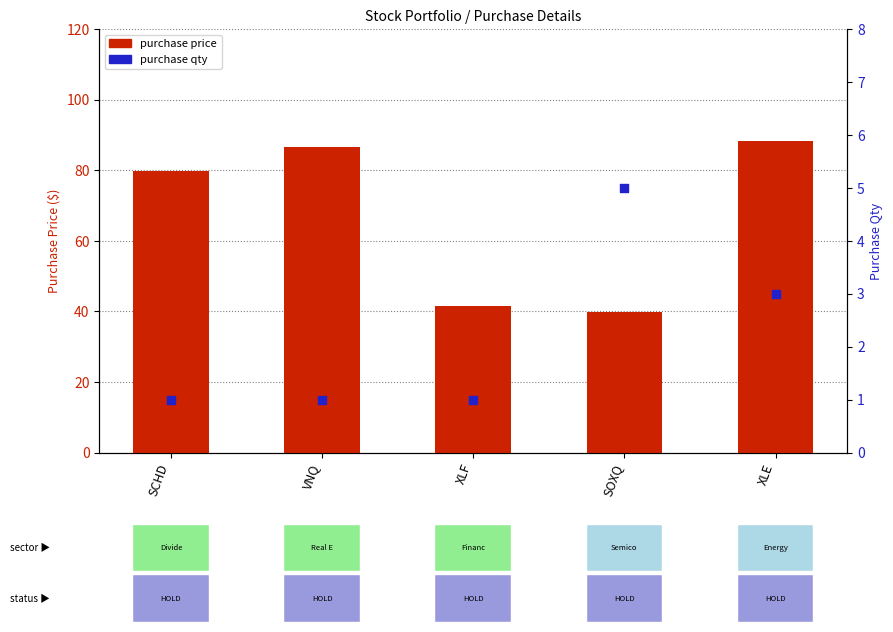

What are all the series names shown in the legend?

purchase price, purchase qty